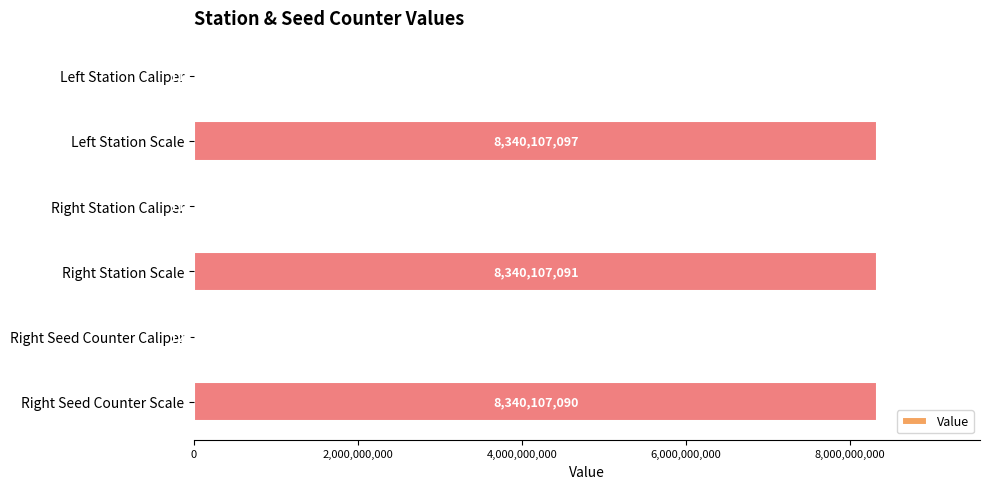

What is the sum of all values?

25020674072